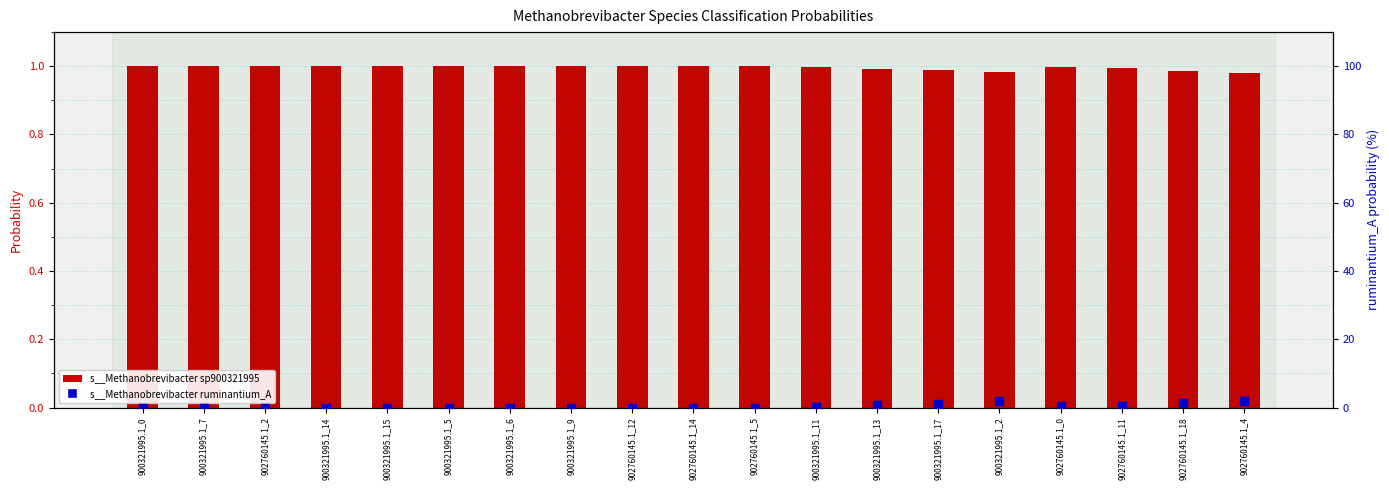

Which series has the largest Y range (max minus min)?

s__Methanobrevibacter ruminantium_A